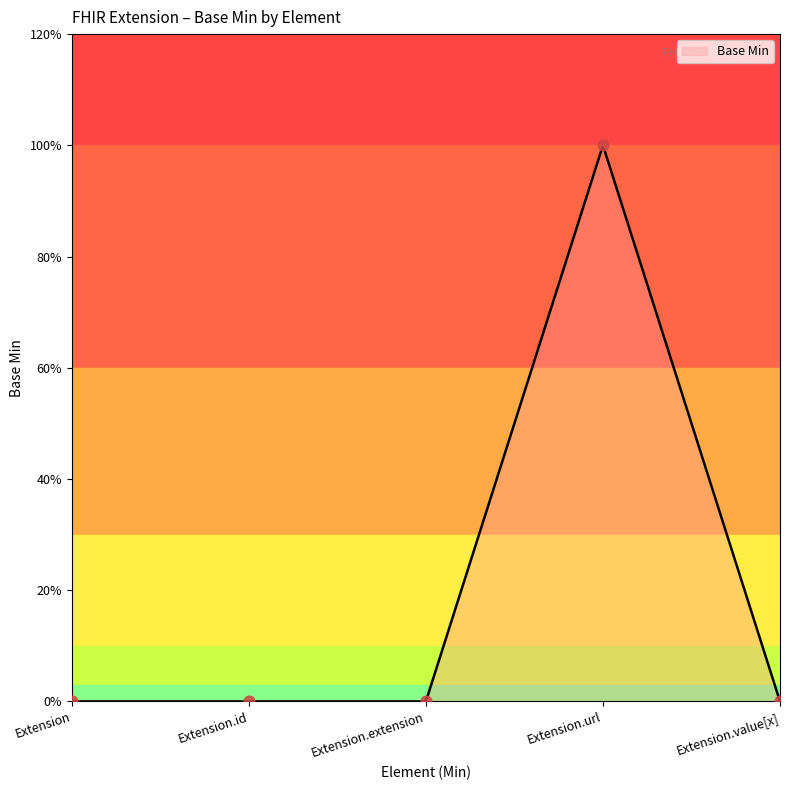

Which has a higher value, Extension or Extension.value[x]?

Extension